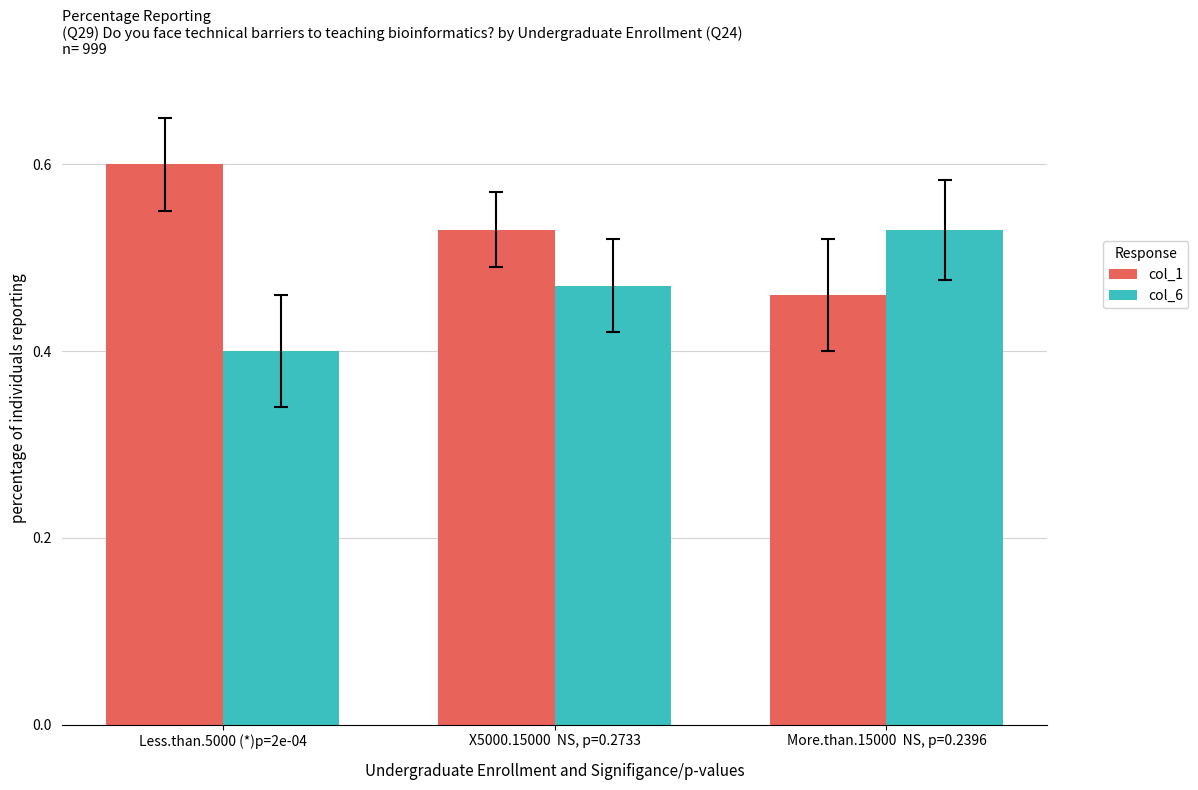

At More.than.15000  NS, p=0.2396, list the series in order from largest to smallest.

col_6, col_1